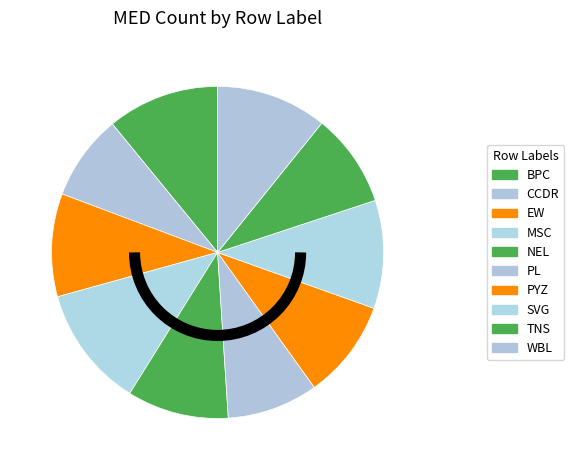

Which category has the smallest portion of the pie?

CCDR